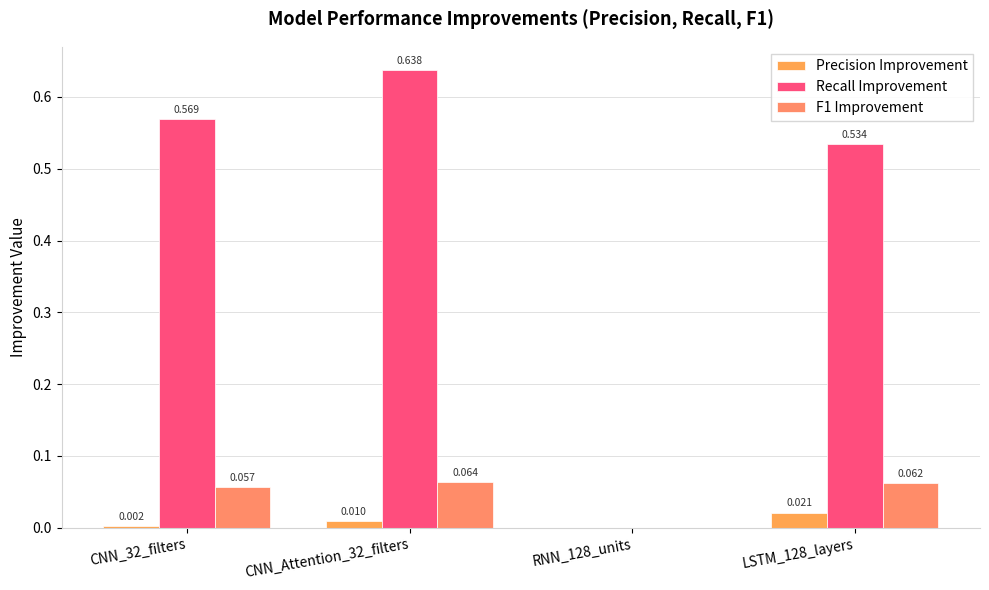

How many values in the Recall Improvement series exceed 0?

3